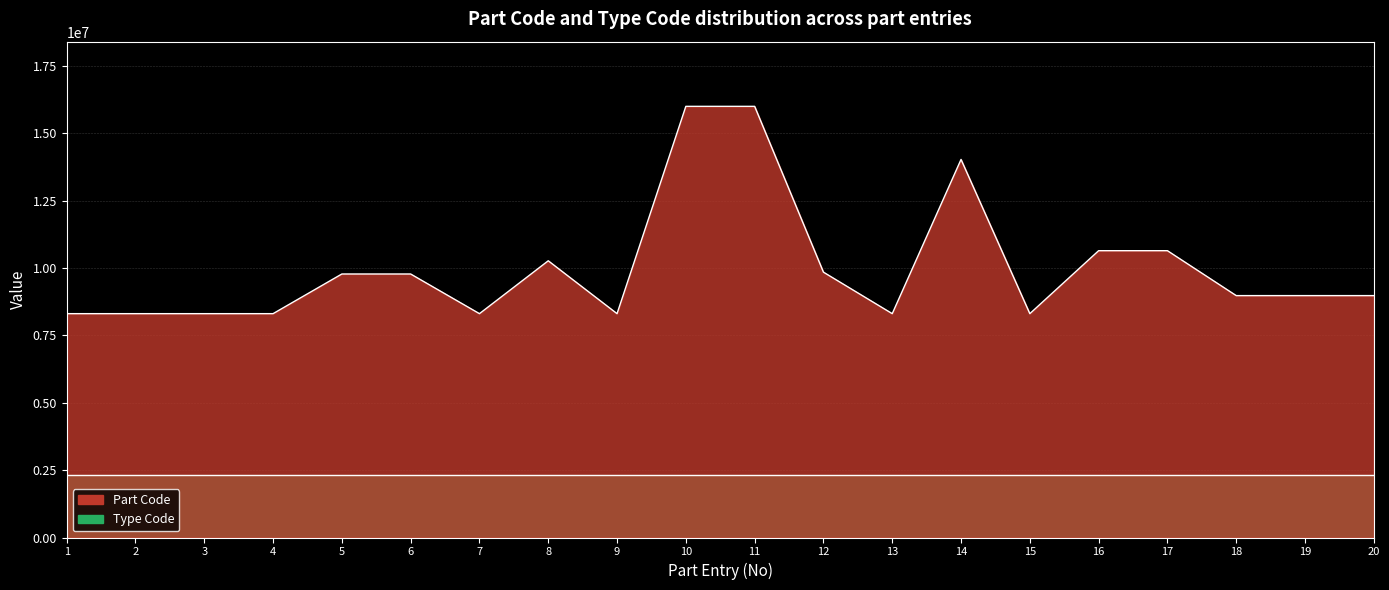

Does the chart have visible grid lines?

Yes